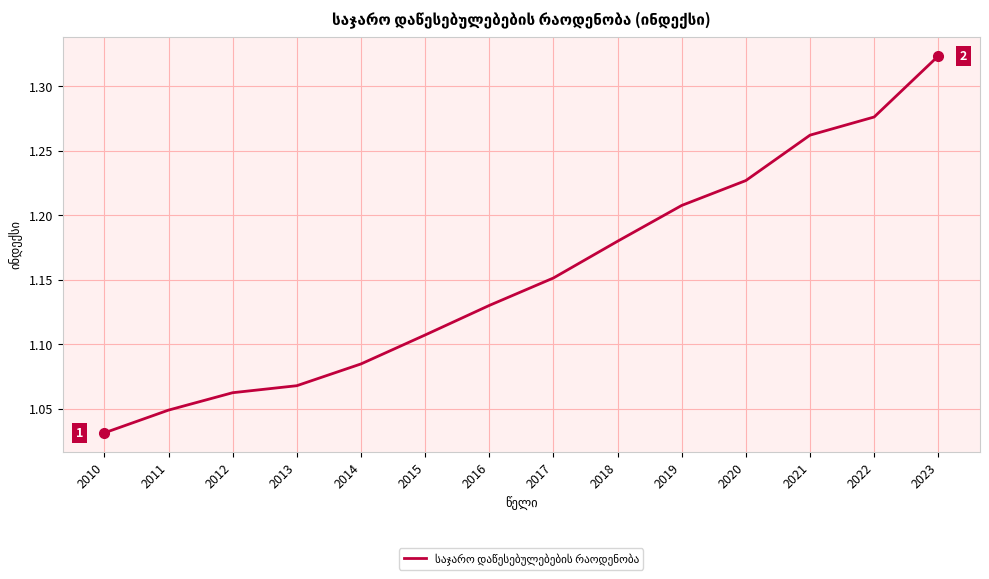

What is the sum of the values at 2015 and 2019?

2.3